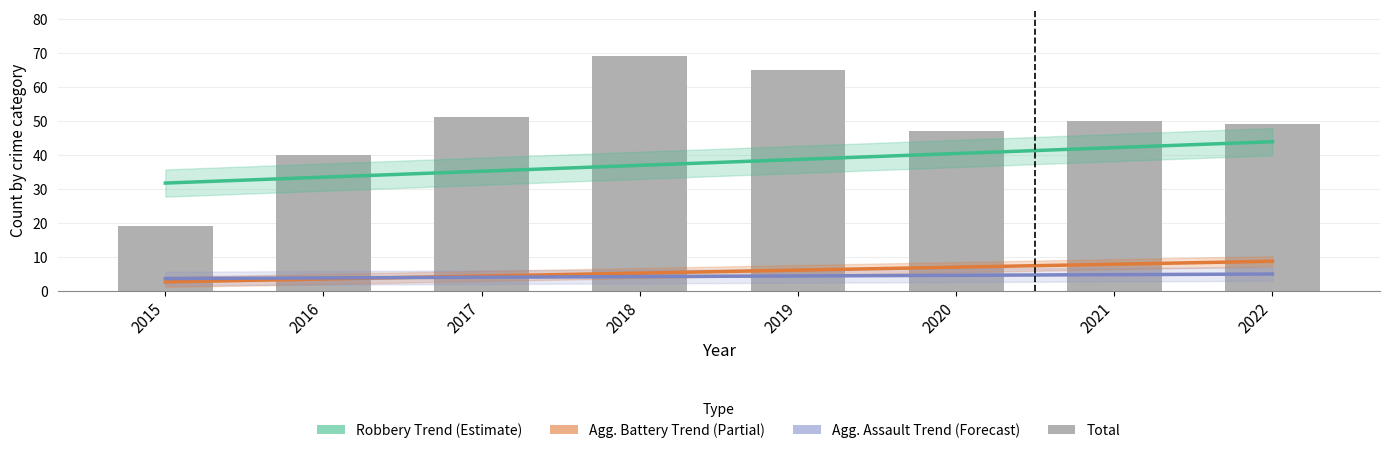

How many data points in Agg. Assault Trend (Forecast) are above 4?

5